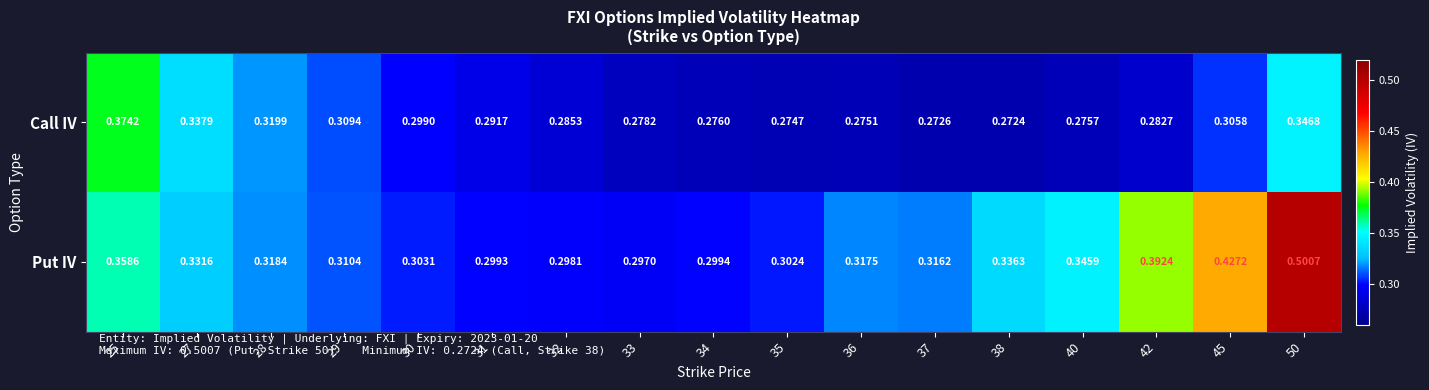

Which series has the largest total across all categories?

Put IV